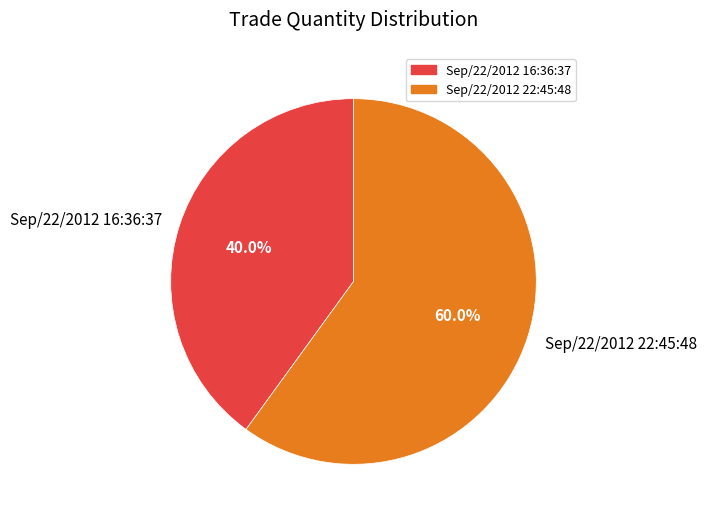

To the nearest percent, what percentage of the pie is Sep/22/2012 16:36:37?

40%